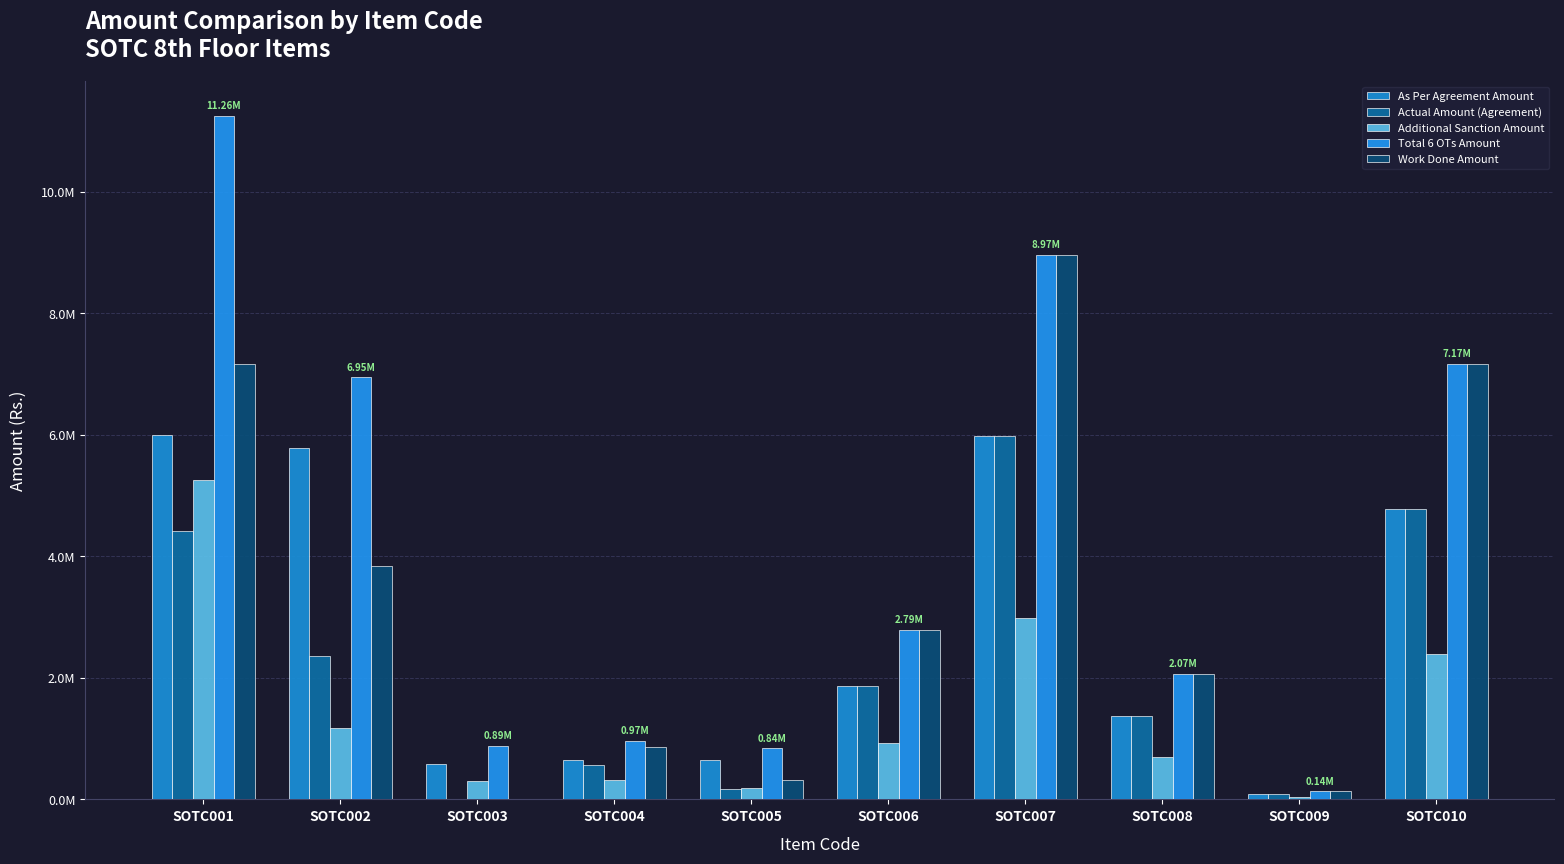

List the series in order of their peak value, lowest first.

Additional Sanction Amount, Actual Amount (Agreement), As Per Agreement Amount, Work Done Amount, Total 6 OTs Amount